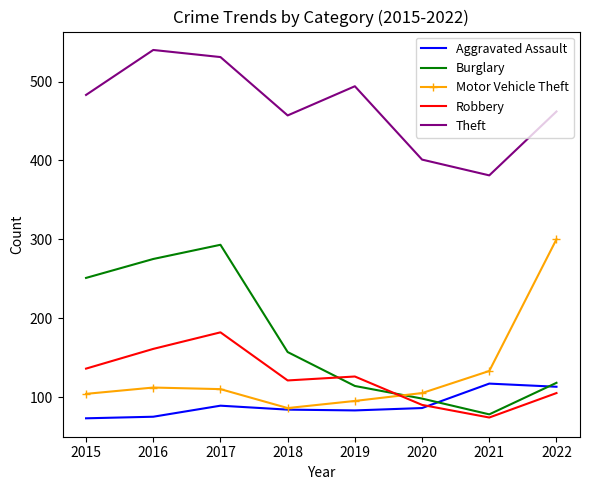

What is the spread (max minus min) of values at 2021?

307